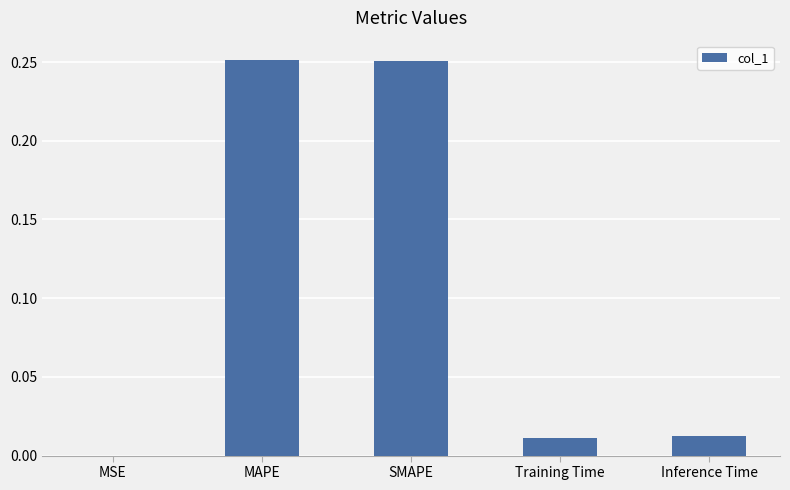

Between SMAPE and MSE, which is larger?

SMAPE